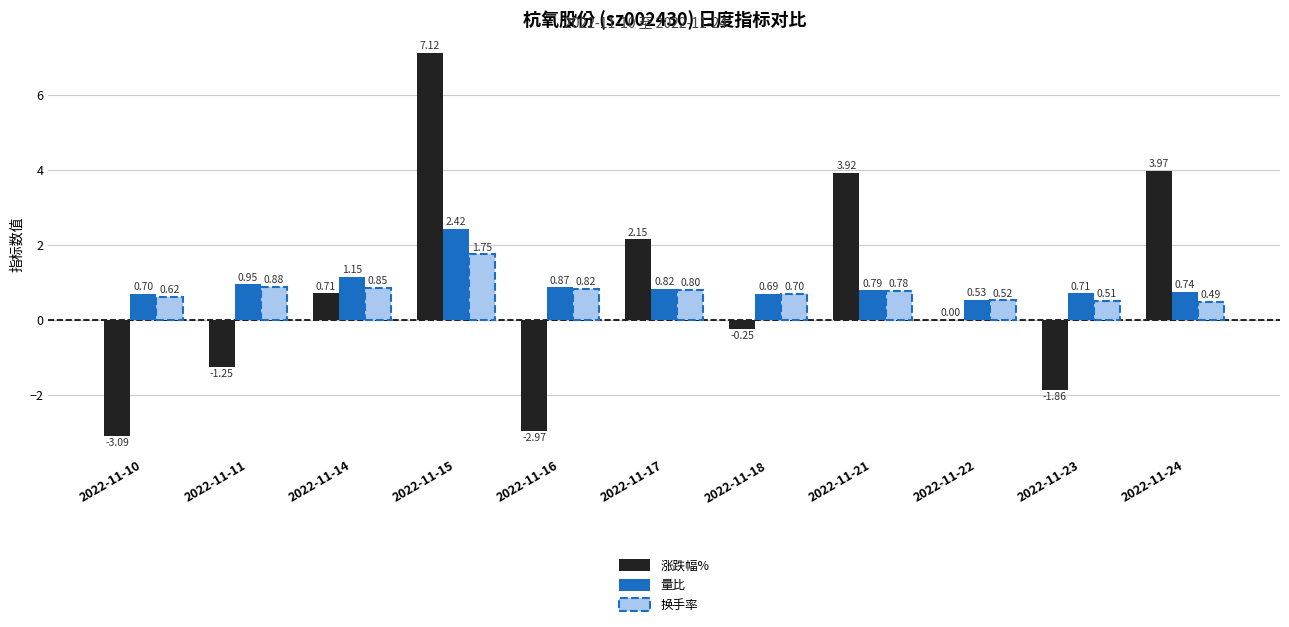

What is the sum of all 换手率 values?

8.7